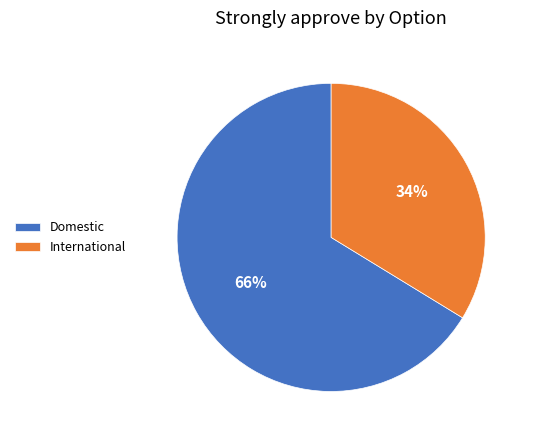

True or false: Domestic accounts for 74% of the total.

False